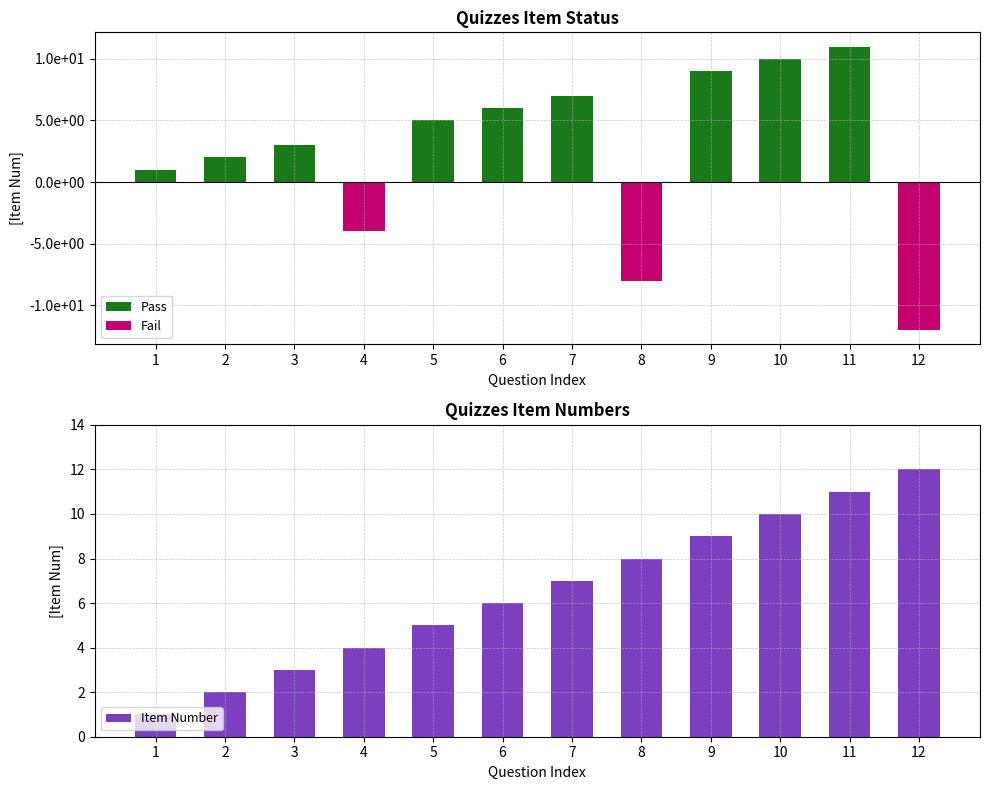

Which category has the lowest value across all series?

12